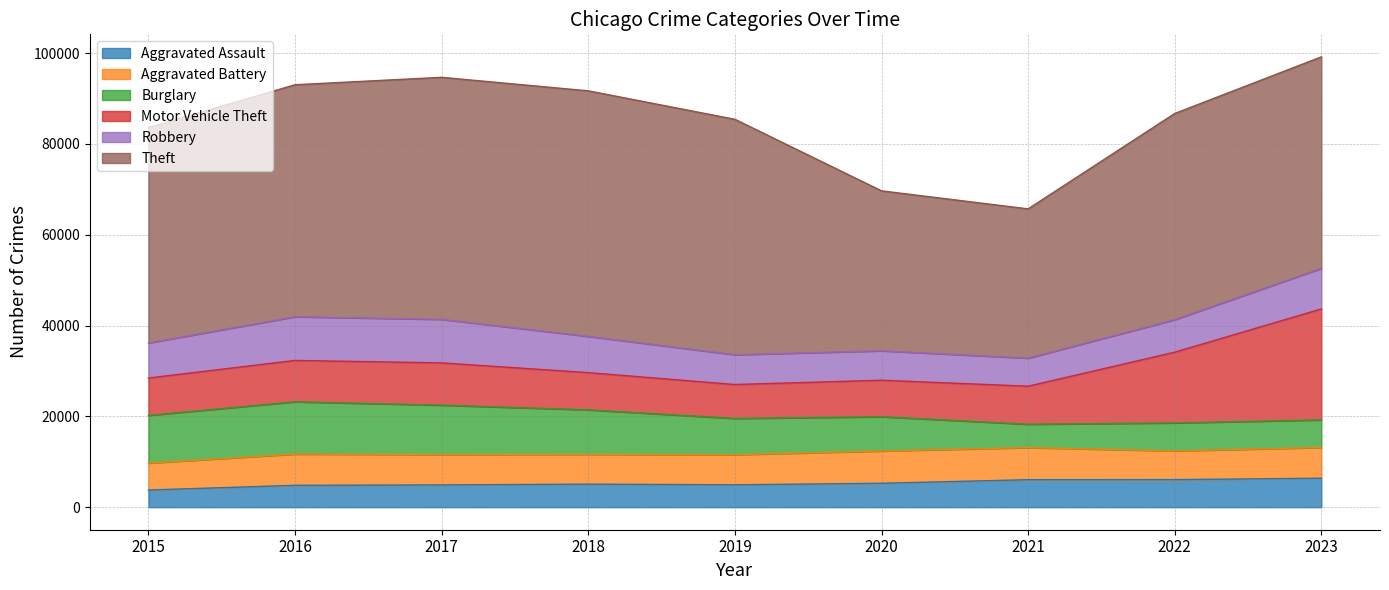

Is it true that Aggravated Assault equals 3783 at 2015?

True